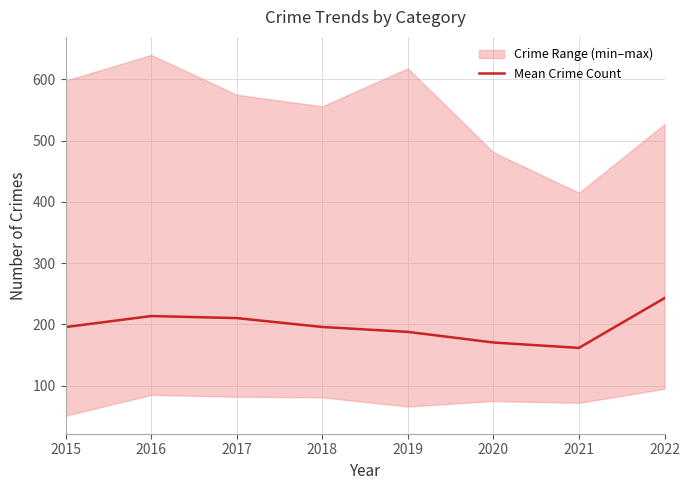

Between 2015 and 2018, which is larger?

2018